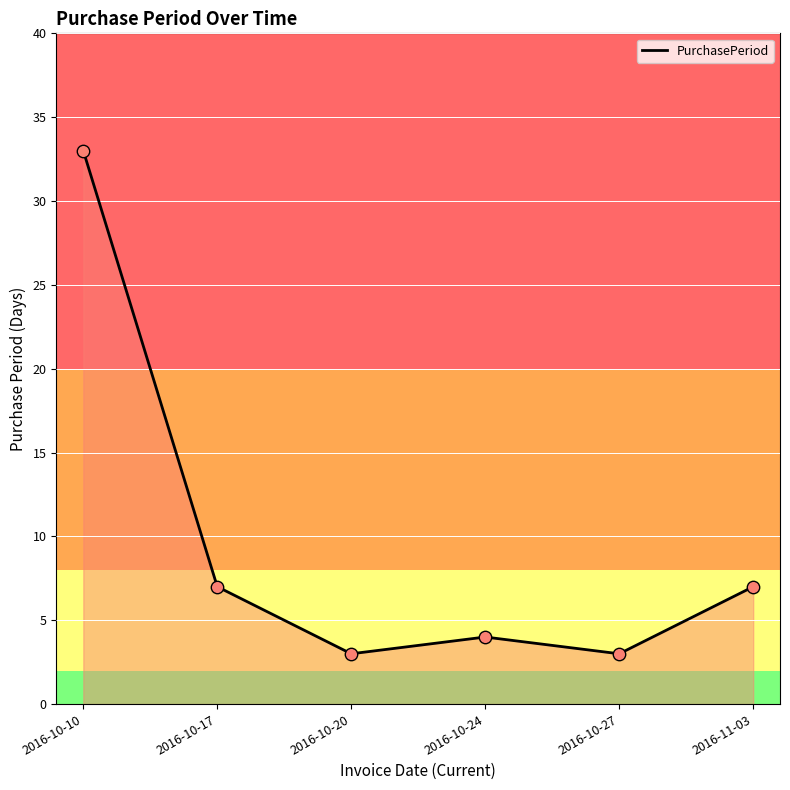

What is the ratio of the value at 2016-10-27 to the value at 2016-10-17?

0.4